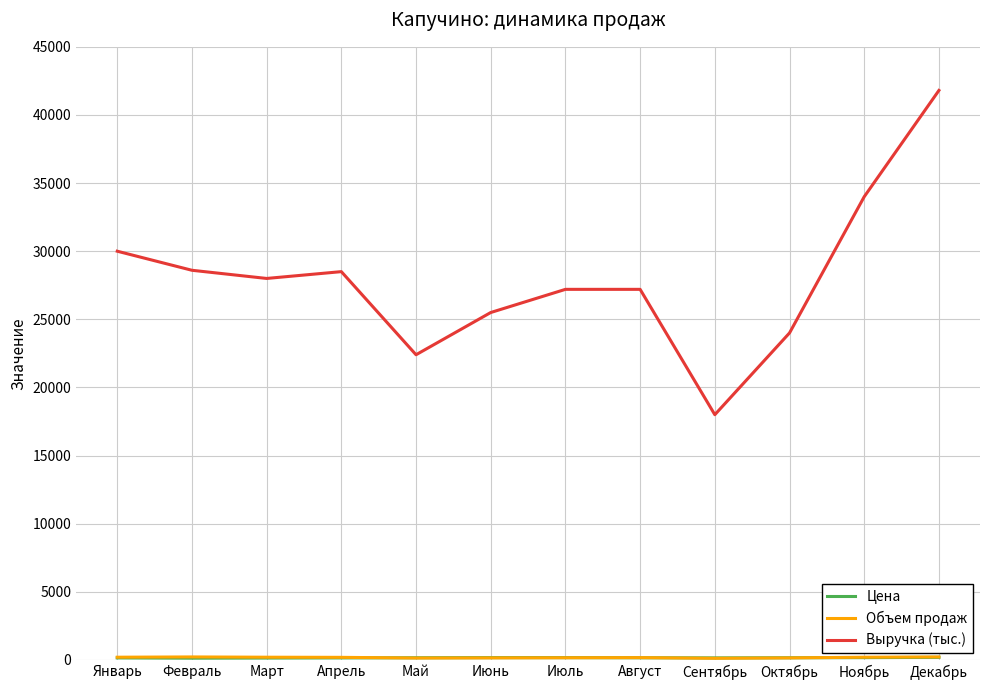

True or false: Выручка (тыс.) has a value of 28500 at Апрель.

True